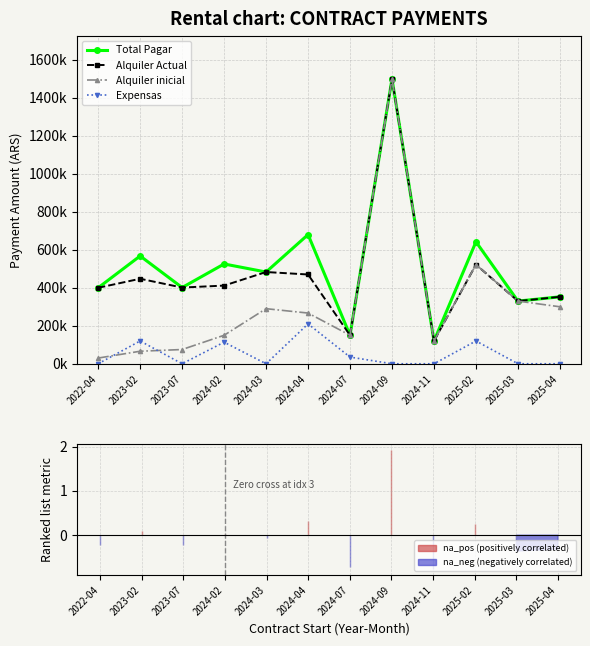

Reading left to right, transcribe all the data shown in this chart.

Total Pagar: 2022-04=400000	2023-02=567500	2023-07=401274	2024-02=525350	2024-03=483000	2024-04=680020	2024-07=150000	2024-09=1500000	2024-11=120000	2025-02=642000	2025-03=330000	2025-04=352449
Alquiler Actual: 2022-04=400000	2023-02=447500	2023-07=401274	2024-02=411600	2024-03=483000	2024-04=470000	2024-07=150000	2024-09=1500000	2024-11=120000	2025-02=522000	2025-03=330000	2025-04=352500
Alquiler inicial: 2022-04=30000	2023-02=66000	2023-07=75000	2024-02=150000	2024-03=290000	2024-04=267000	2024-07=150000	2024-09=1500000	2024-11=120000	2025-02=522000	2025-03=330000	2025-04=300000
Expensas: 2022-04=0	2023-02=120000	2023-07=0	2024-02=113750	2024-03=0	2024-04=210020	2024-07=35182	2024-09=0	2024-11=0	2025-02=120000	2025-03=0	2025-04=0